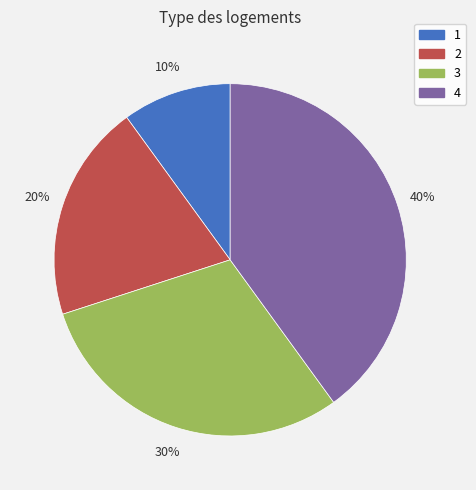

Is 3 the majority of the pie?

No